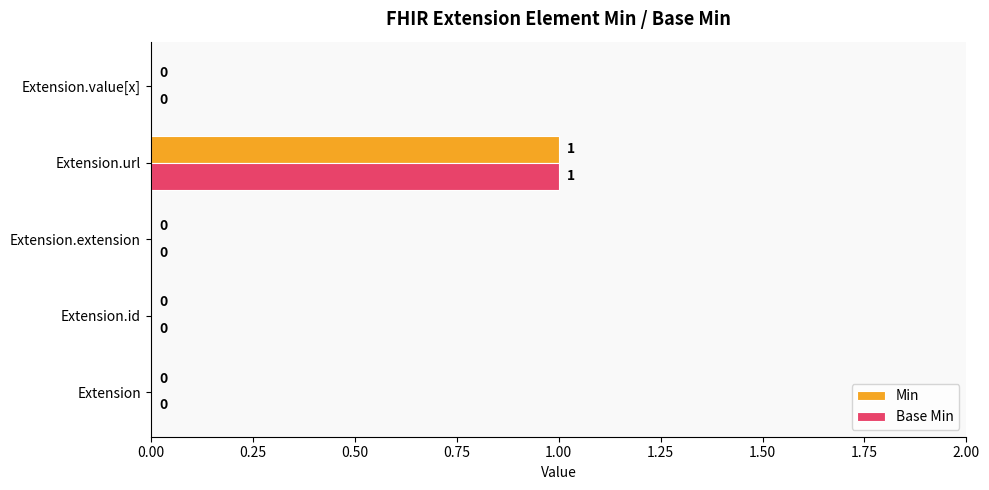

At which category is the sum across all series the highest?

Extension.url